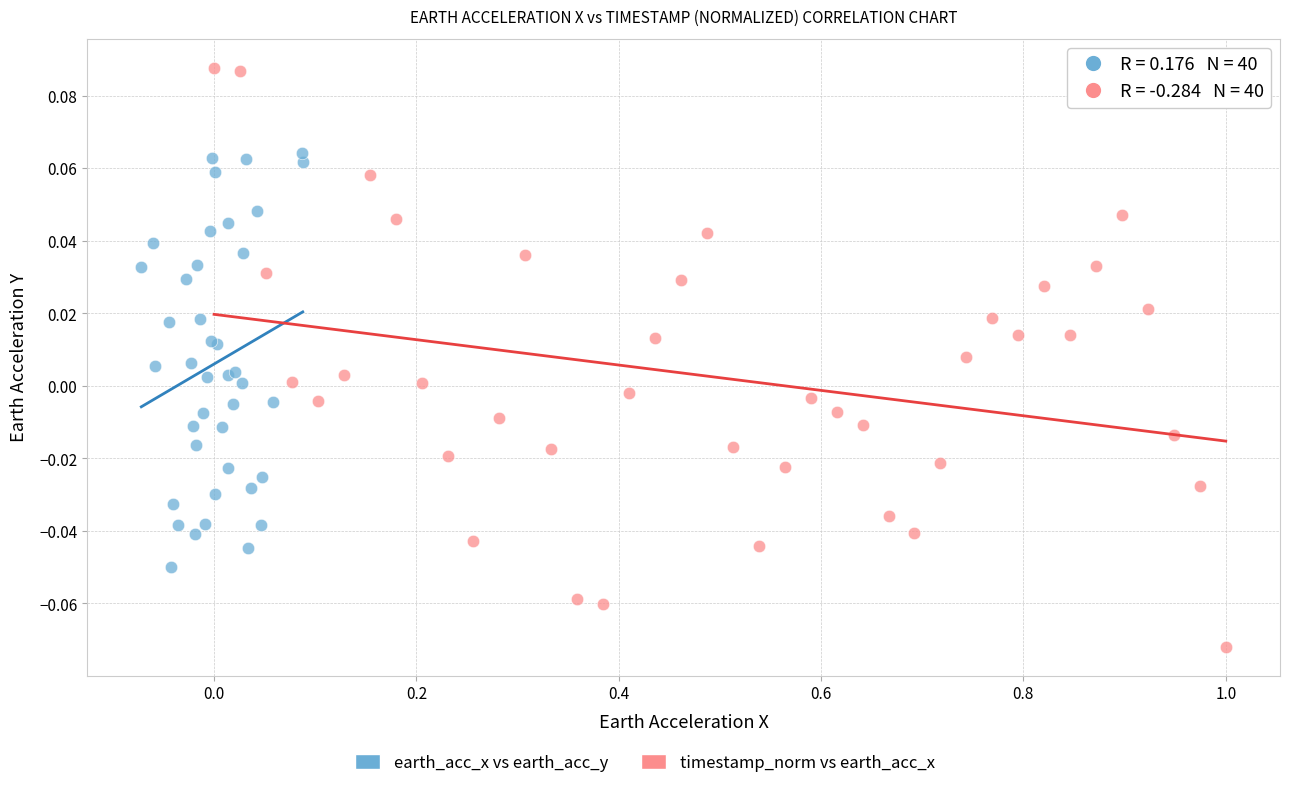

Which series reaches the minimum Y coordinate?

timestamp_norm vs earth_acc_x